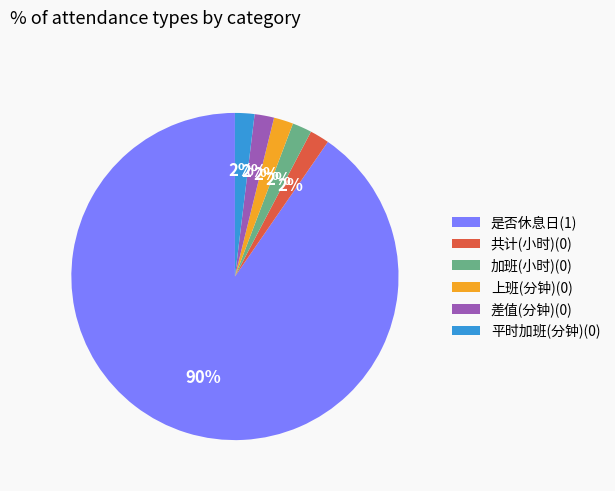

How many slices are in this pie chart?

6